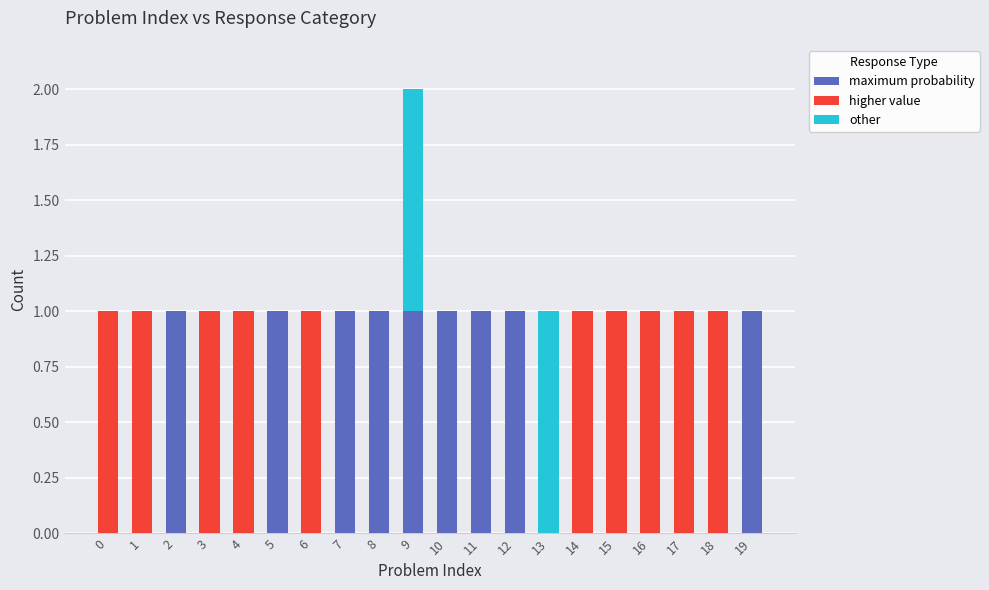

True or false: maximum probability has a value of 0 at 6.

True